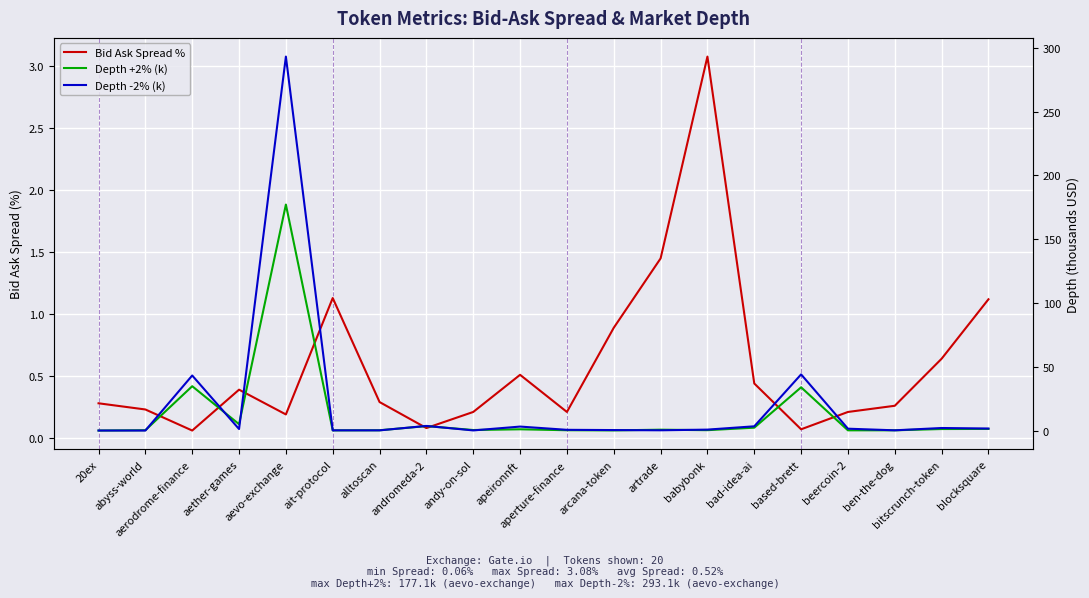

What is the total value across all series at apeironnft?

4.6